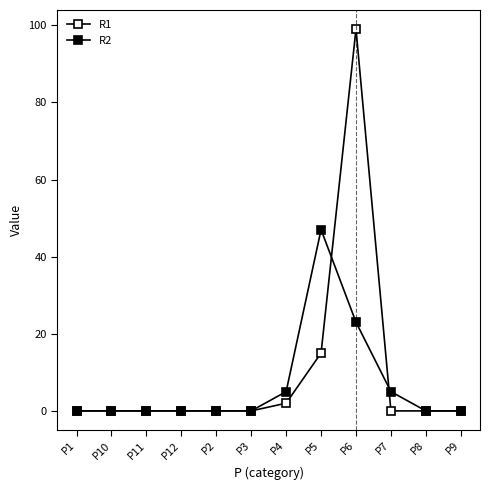

True or false: R1 and R2 intersect in this chart.

True